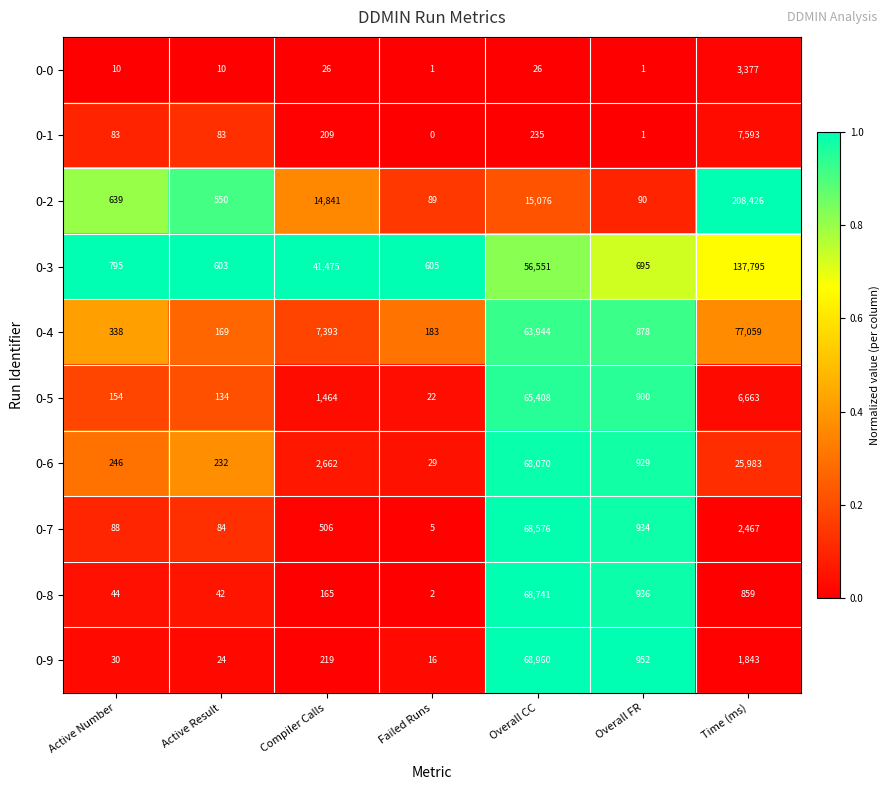

What is the highest value of the 0-4 series?

77059